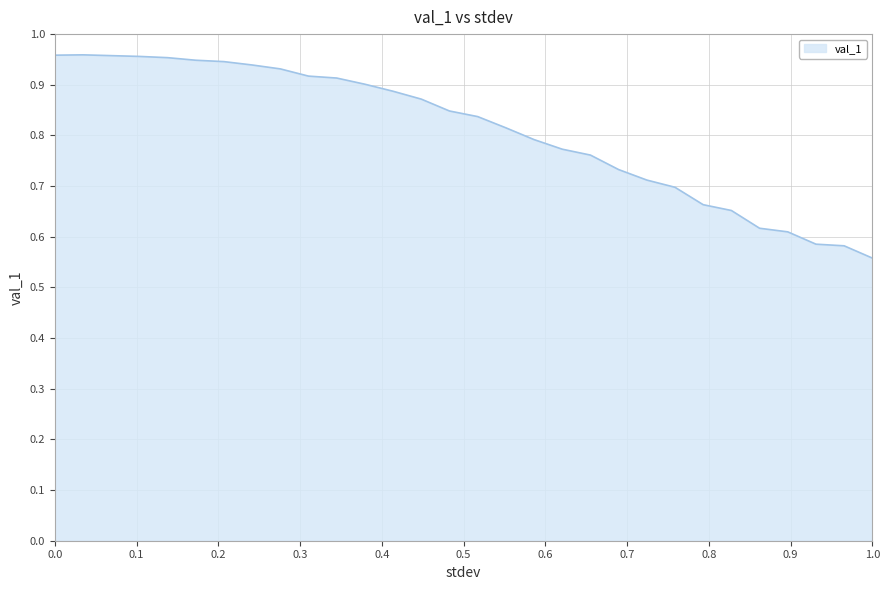

How many interior local peaks (higher than both neighbors) does the data have?

1